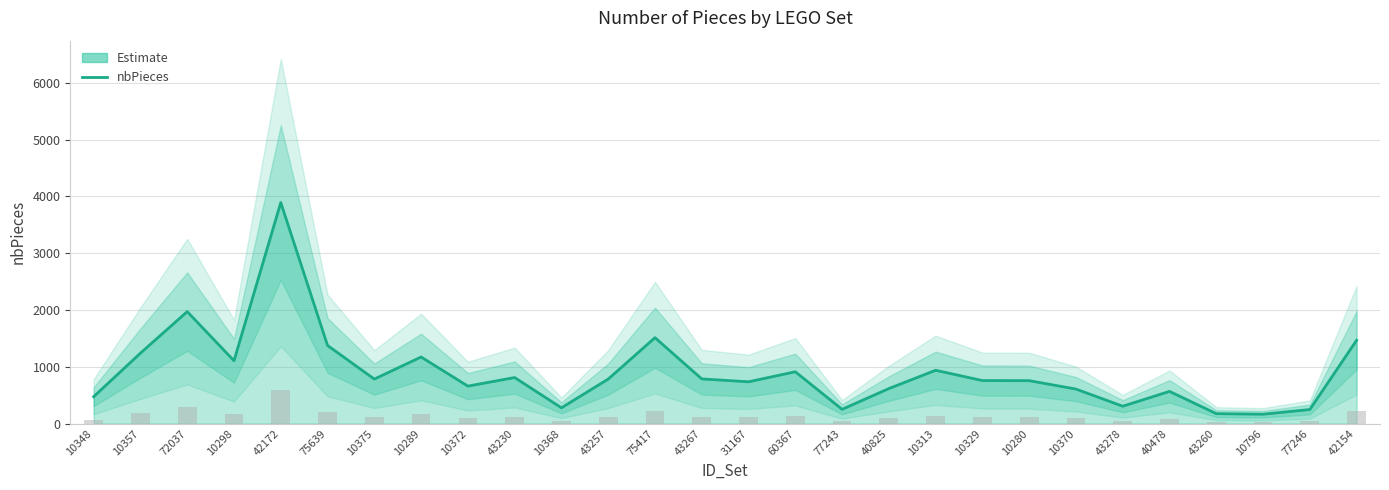

What is the difference between the values at 10313 and 10289?

234